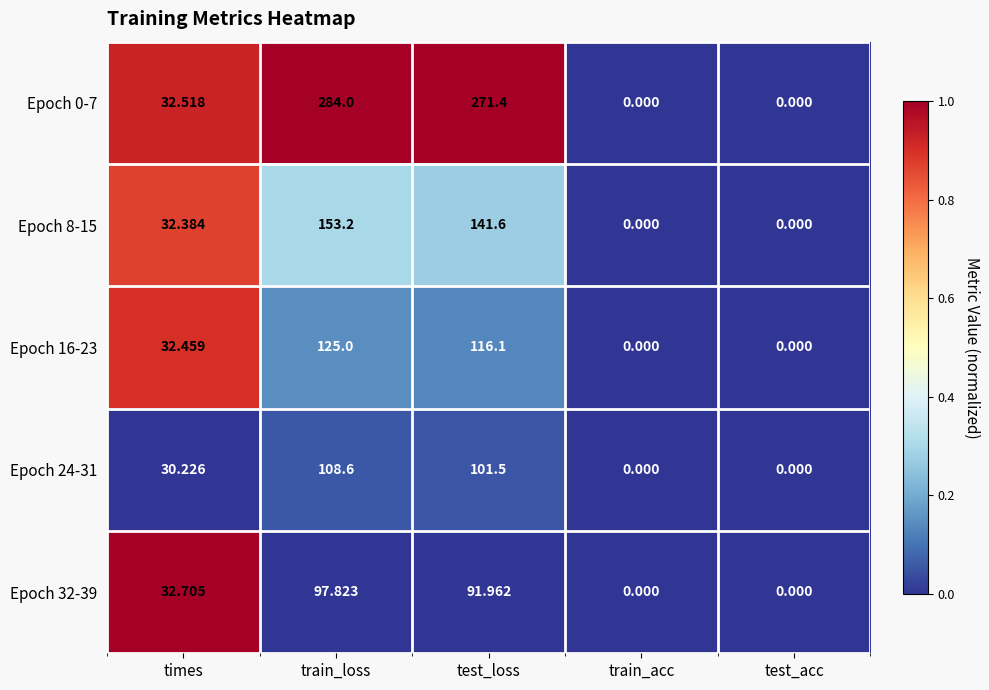

Which category has the highest value across all series?

train_loss